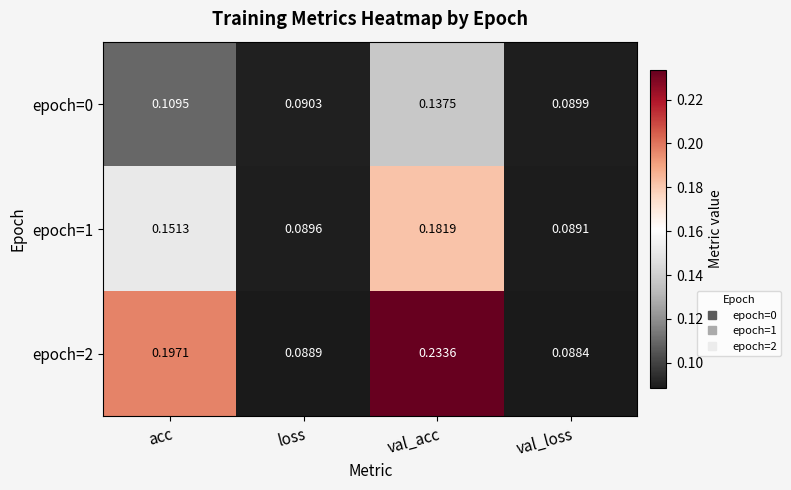

Rank the series by their average value, from highest to lowest.

epoch=2, epoch=1, epoch=0